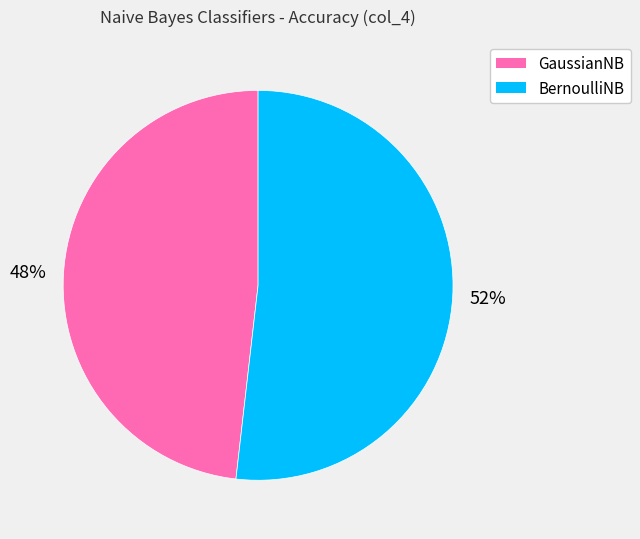

True or false: BernoulliNB accounts for 52% of the total.

True